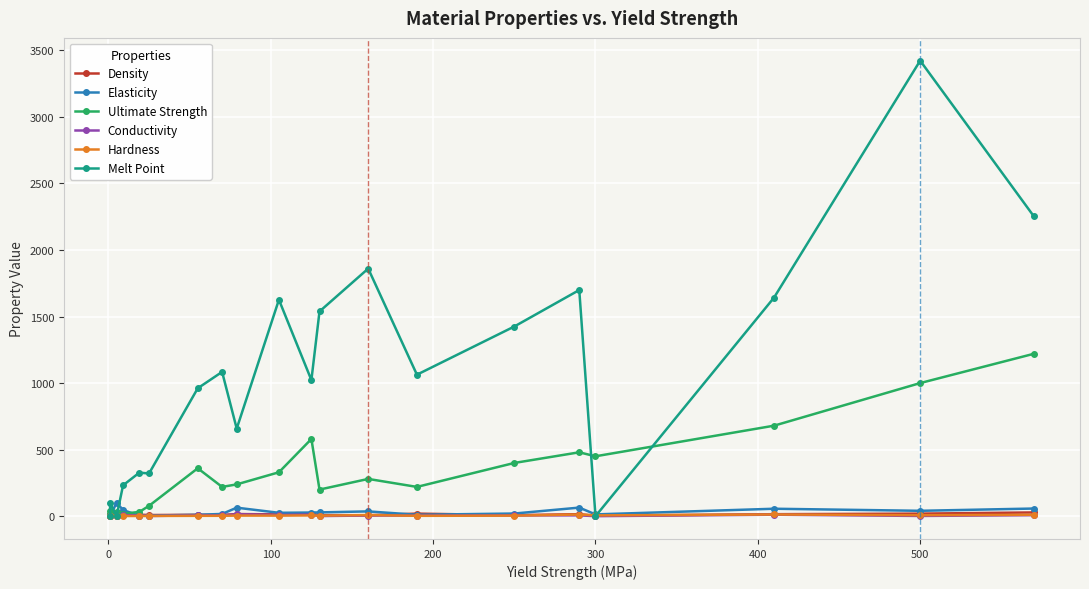

How many lines are shown in the chart?

6